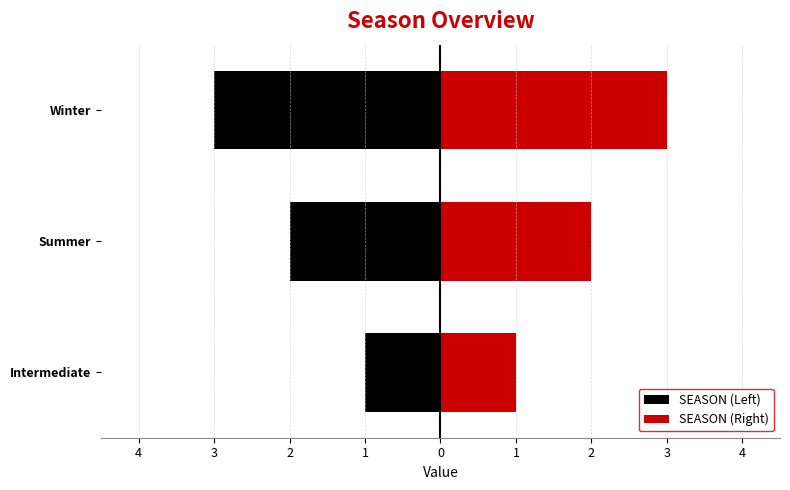

Which series has the largest range (max minus min)?

SEASON (Left)